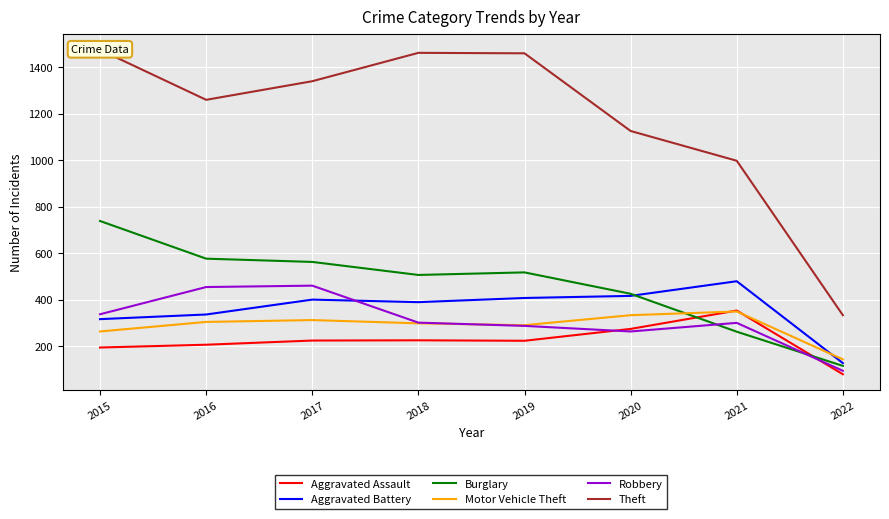

Reading left to right, list all the values displayed in this chart.

Aggravated Assault: 2015=194	2016=206	2017=224	2018=225	2019=223	2020=274	2021=353	2022=79
Aggravated Battery: 2015=316	2016=336	2017=400	2018=389	2019=407	2020=416	2021=479	2022=127
Burglary: 2015=738	2016=576	2017=562	2018=506	2019=517	2020=425	2021=262	2022=115
Motor Vehicle Theft: 2015=263	2016=304	2017=312	2018=298	2019=290	2020=333	2021=349	2022=143
Robbery: 2015=337	2016=454	2017=460	2018=301	2019=287	2020=263	2021=300	2022=94
Theft: 2015=1474	2016=1259	2017=1339	2018=1461	2019=1459	2020=1125	2021=997	2022=333